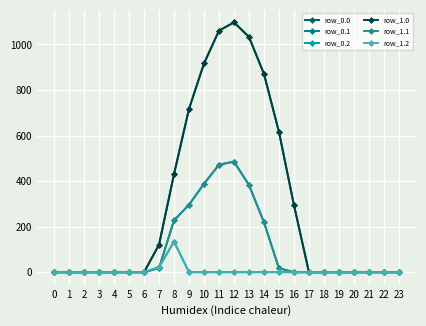

Reading right to left, extract all data points from this chart.

row_0.0: 0.0	0.0	0.0	0.0	0.0	0.0	0.0	294.5	615.9	870.6	1032.9	1096.7	1060.3	916.2	716.9	430.3	120.6	0.0	0.0	0.0	0.0	0.0	0.0	0.0
row_0.1: 0.0	0.0	0.0	0.0	0.0	0.0	0.0	0.0	17.3	219.2	382.7	485.4	471.7	388.1	295.9	227.5	17.7	0.0	0.0	0.0	0.0	0.0	0.0	0.0
row_0.2: 0.0	0.0	0.0	0.0	0.0	0.0	0.0	0.0	0.0	0.0	0.0	0.0	0.0	0.0	0.0	134.2	22.3	0.0	0.0	0.0	0.0	0.0	0.0	0.0
row_1.0: 0.0	0.0	0.0	0.0	0.0	0.0	0.0	294.5	615.9	870.6	1032.9	1096.7	1060.3	916.2	716.9	430.3	120.6	0.0	0.0	0.0	0.0	0.0	0.0	0.0
row_1.1: 0.0	0.0	0.0	0.0	0.0	0.0	0.0	0.0	17.3	219.2	382.7	485.4	471.7	388.1	295.9	227.5	17.7	0.0	0.0	0.0	0.0	0.0	0.0	0.0
row_1.2: 0.0	0.0	0.0	0.0	0.0	0.0	0.0	0.0	0.0	0.0	0.0	0.0	0.0	0.0	0.0	134.2	22.3	0.0	0.0	0.0	0.0	0.0	0.0	0.0